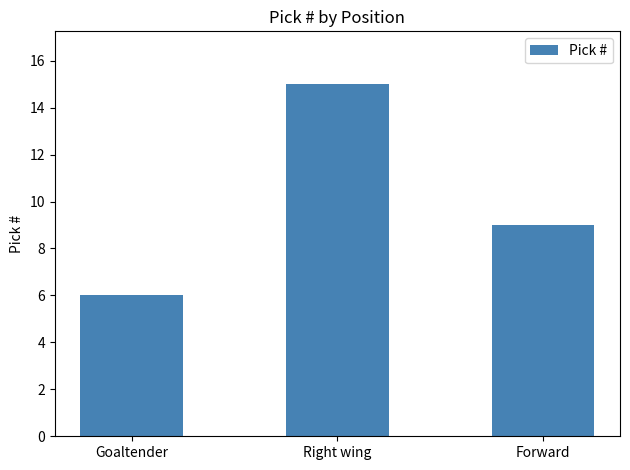

The value at Goaltender is 6. True or false?

True